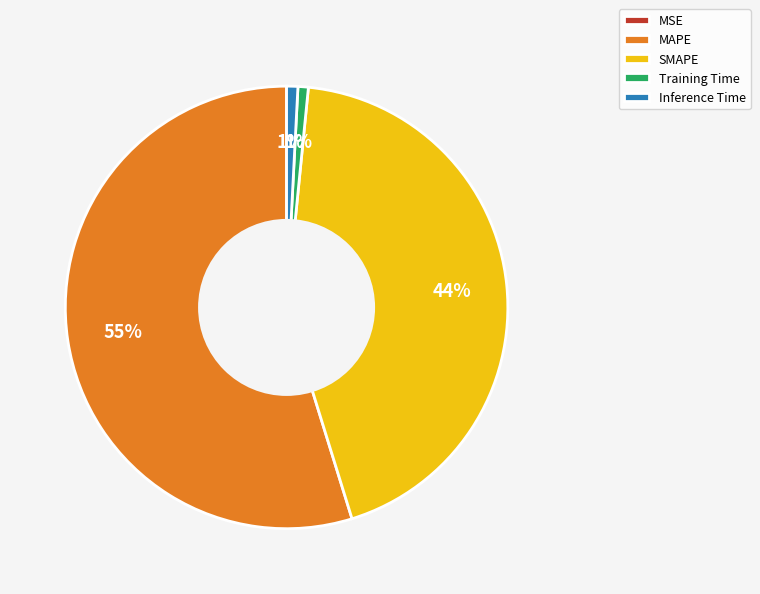

Do Inference Time and Training Time together represent more than half of the pie?

No